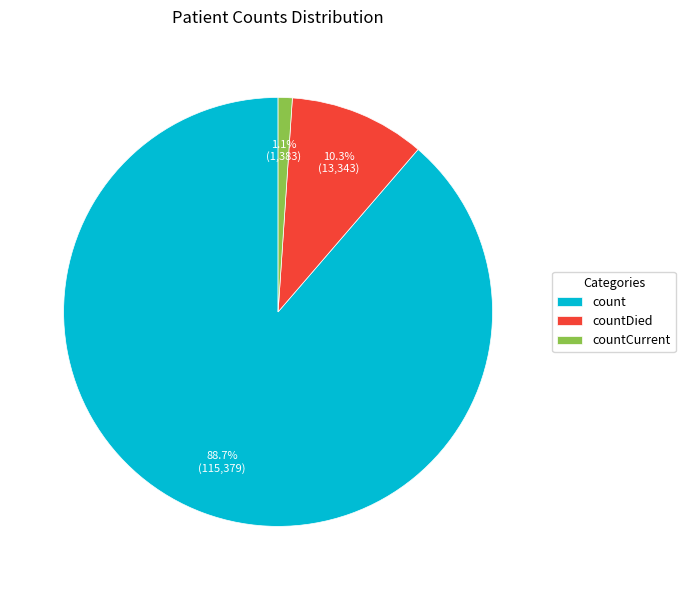

What is the total percentage of countDied and count?

98.9%